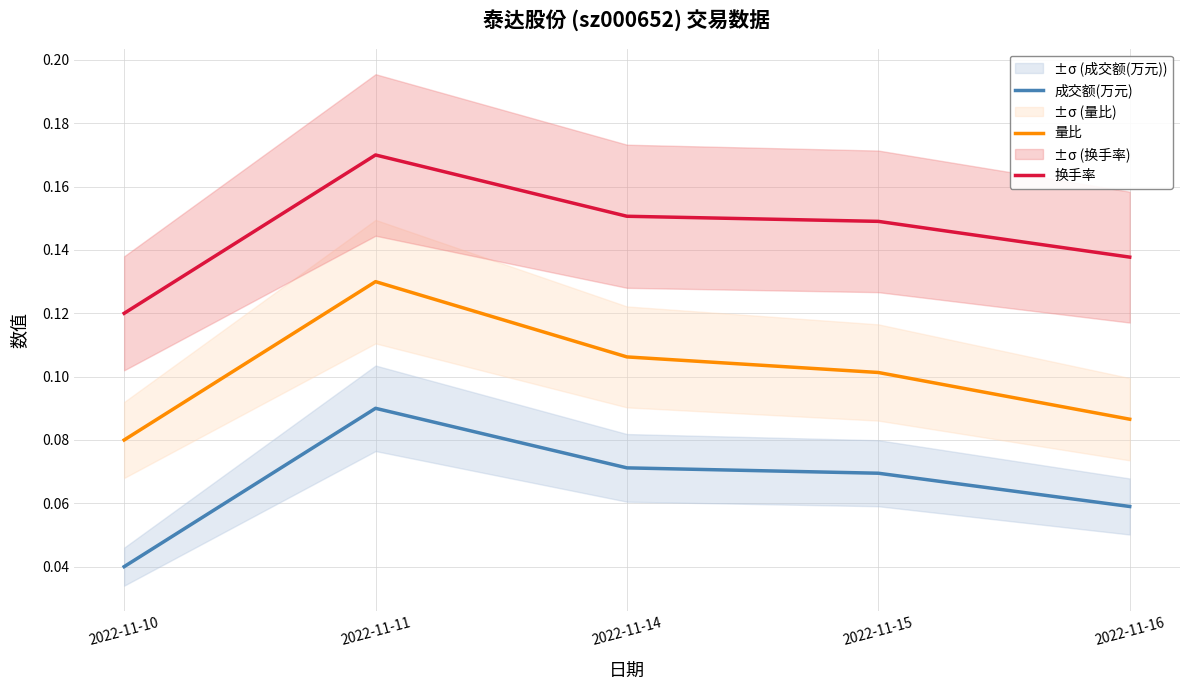

What is the sum of the 换手率 values at 2022-11-16 and 2022-11-14?

0.3